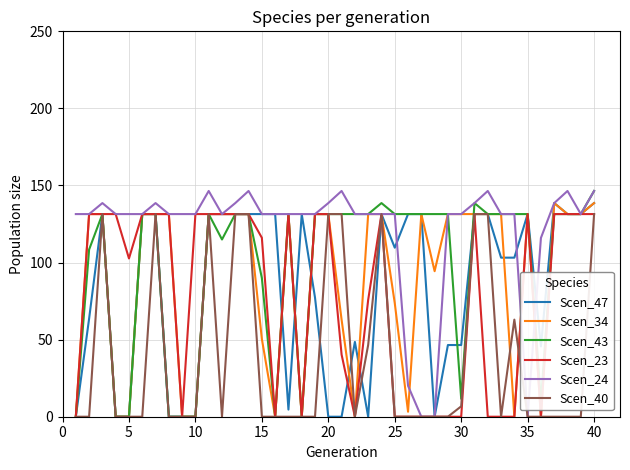

Which series has the largest total across all categories?

Scen_24